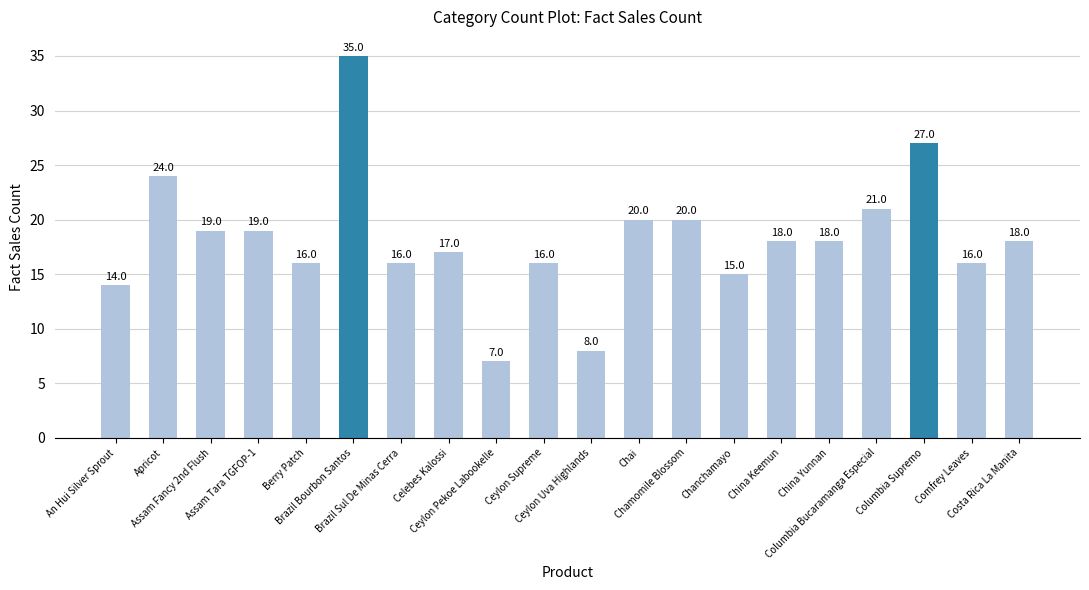

The chart shows a value of 6 at Costa Rica La Manita. True or false?

False